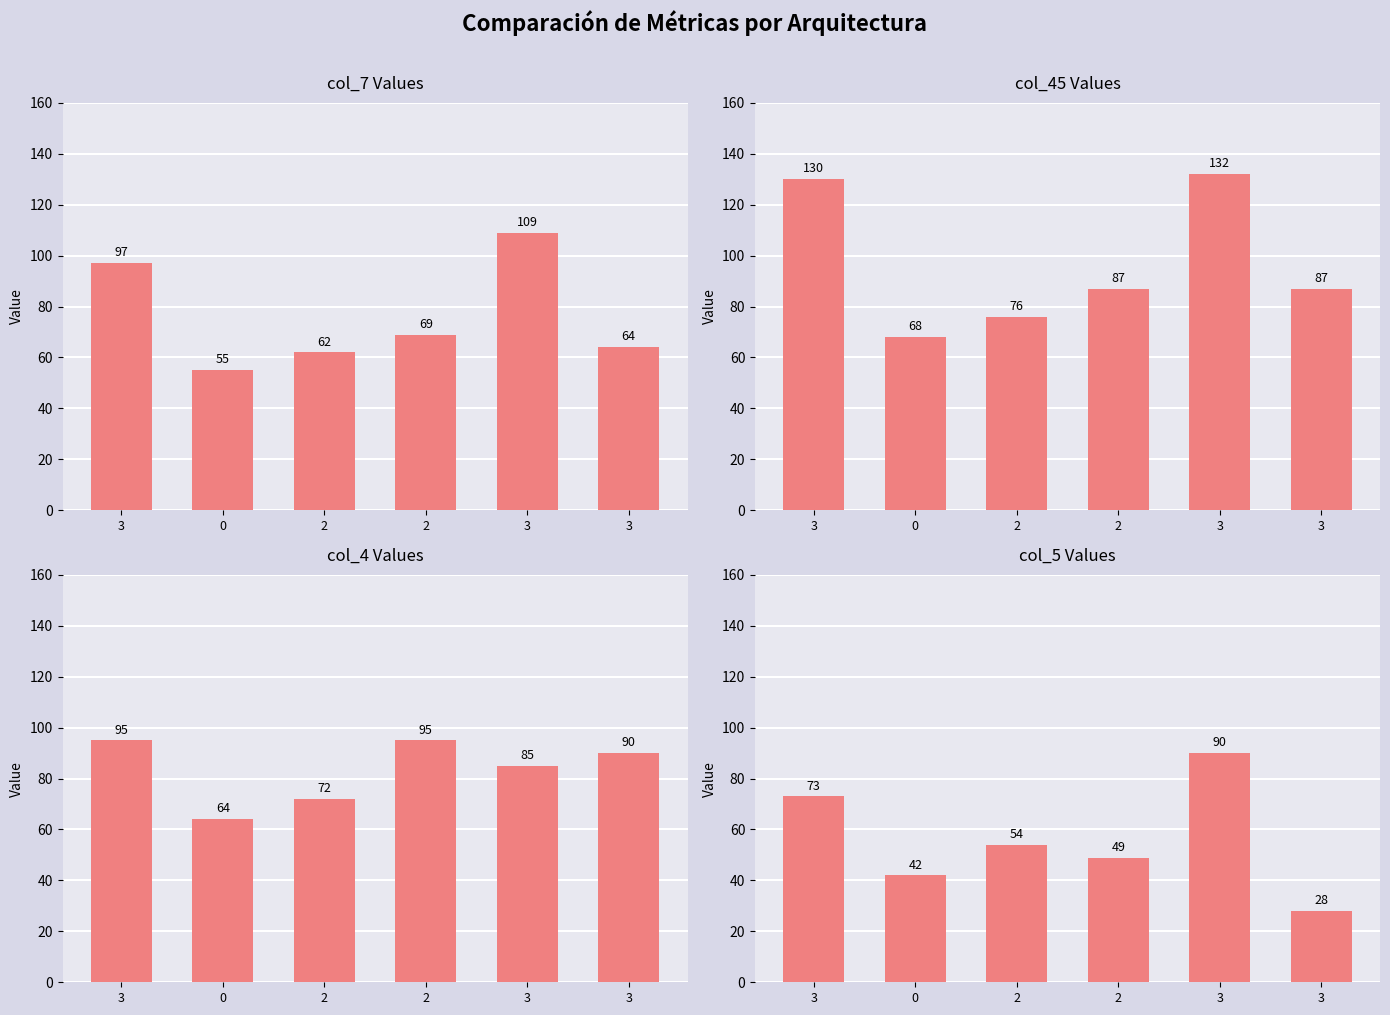

List the series in order of their peak value, lowest first.

col_5, col_4, col_7, col_45